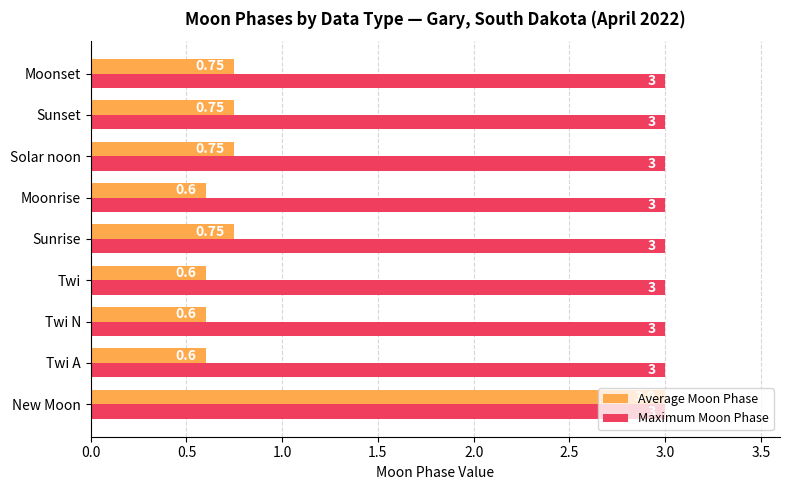

List the series in order of their overall mean, lowest first.

Average Moon Phase, Maximum Moon Phase